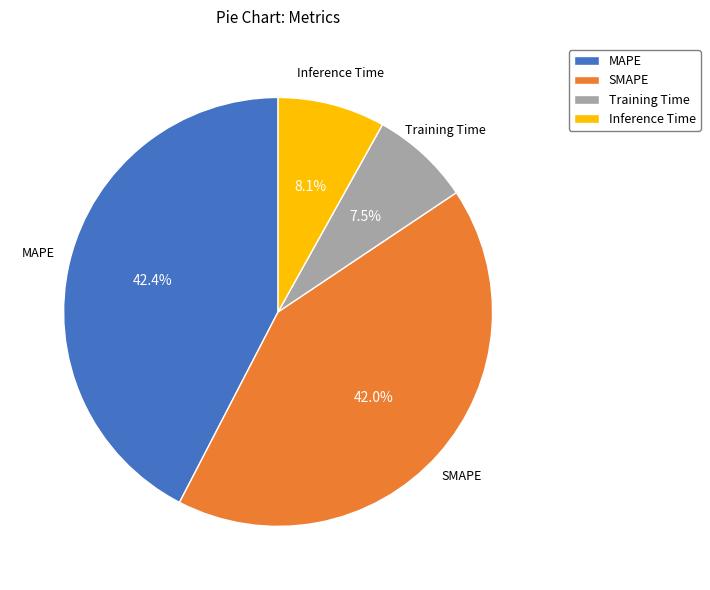

Which category has the smallest portion of the pie?

Training Time